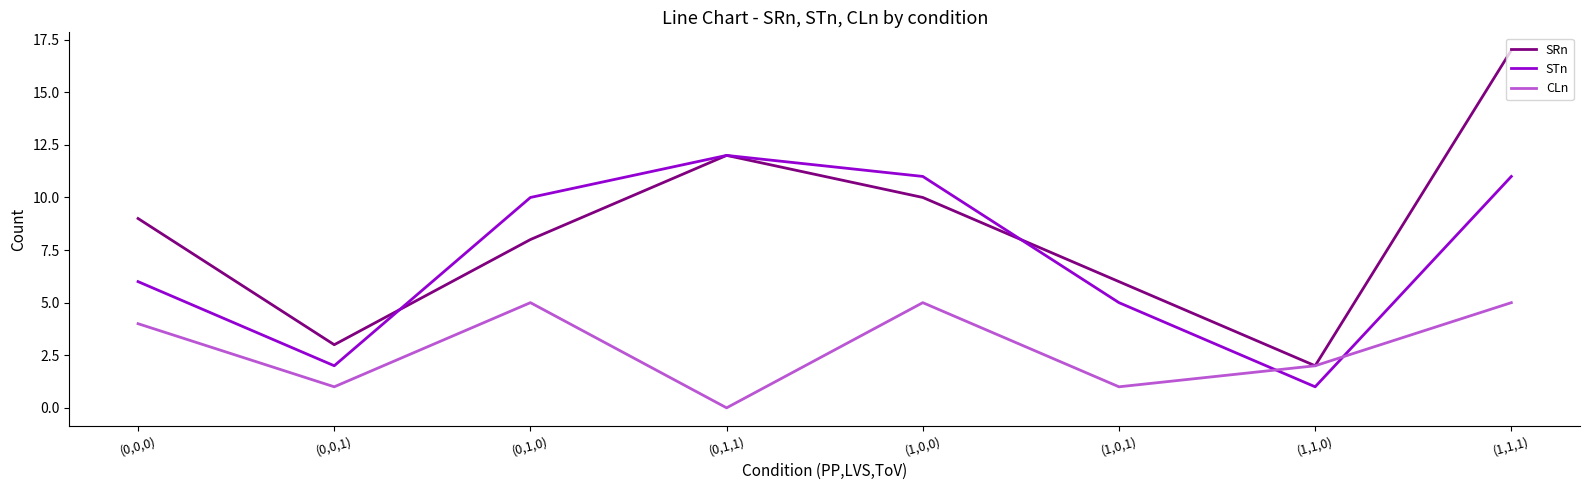

At which label does SRn reach its minimum?

(1,1,0)